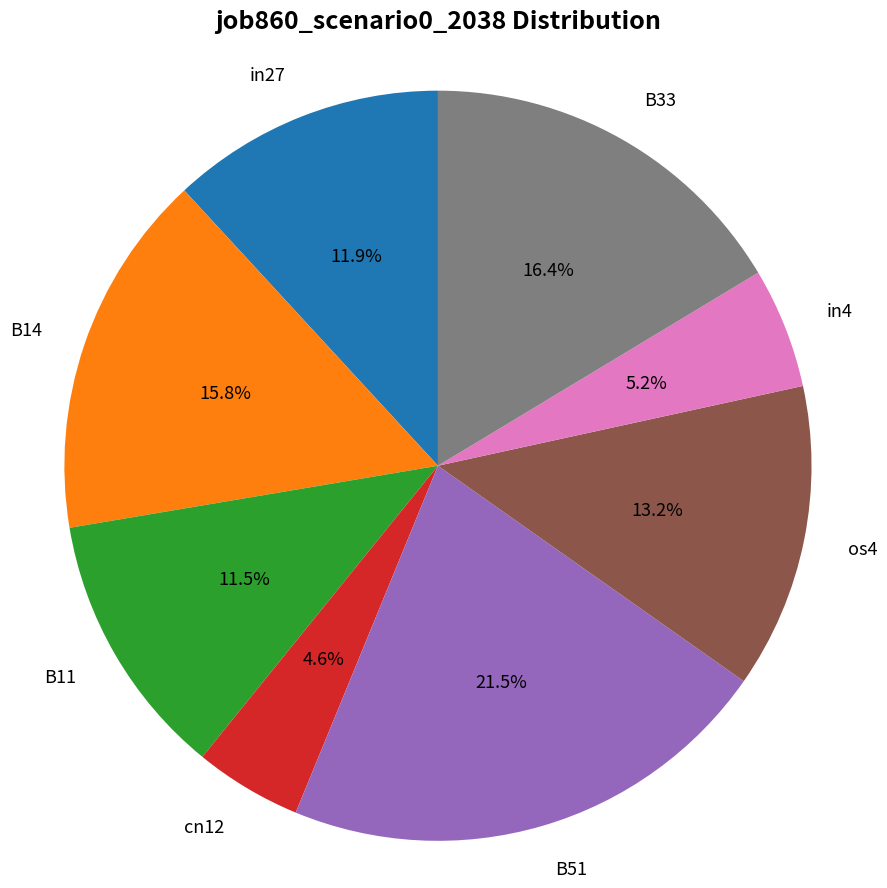

Between os4 and in4, which is larger?

os4